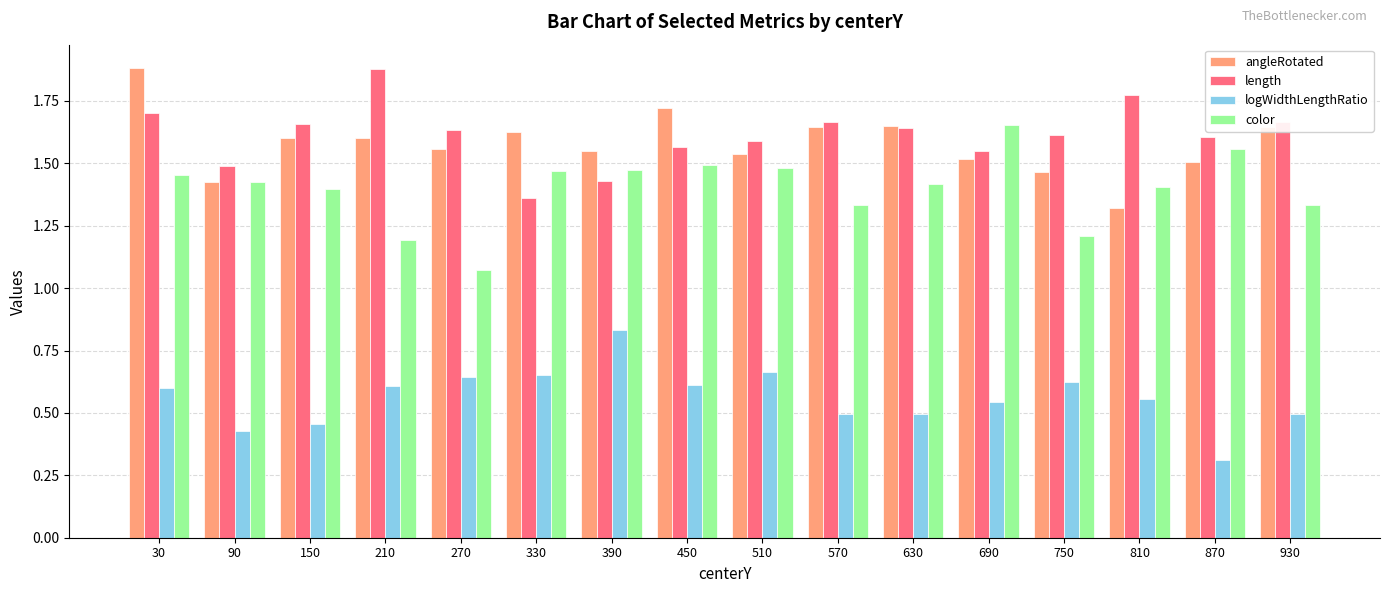

How many bars are there in total?

64